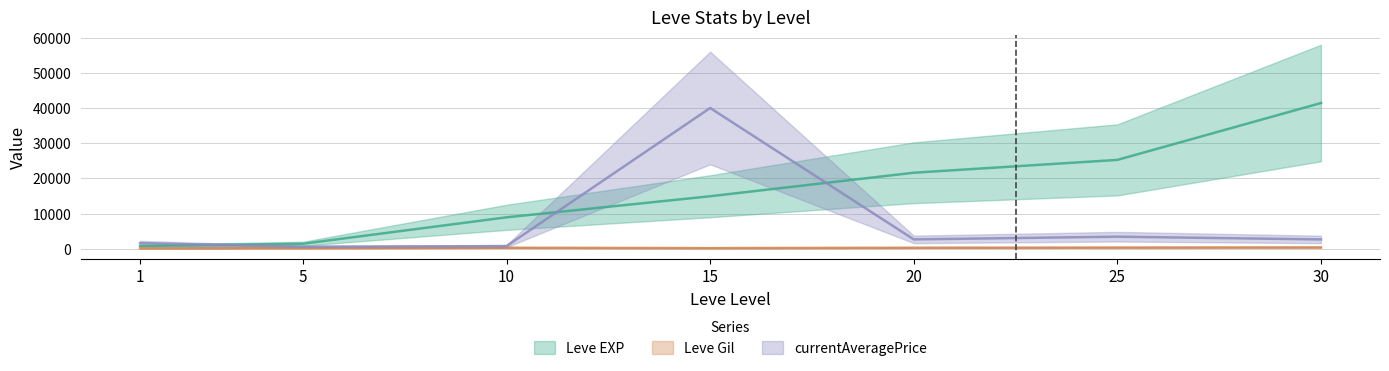

Reading left to right, what are all the values shown in this chart?

Leve EXP: 800.0	1420.0	8930.0	14920.0	21600.0	25250.0	41410.0
Leve Gil: 113.0	169.0	284.0	172.0	281.0	326.0	372.0
currentAveragePrice: 1599.9	570.8	751.0	39999.0	2657.6	3424.2	2647.1